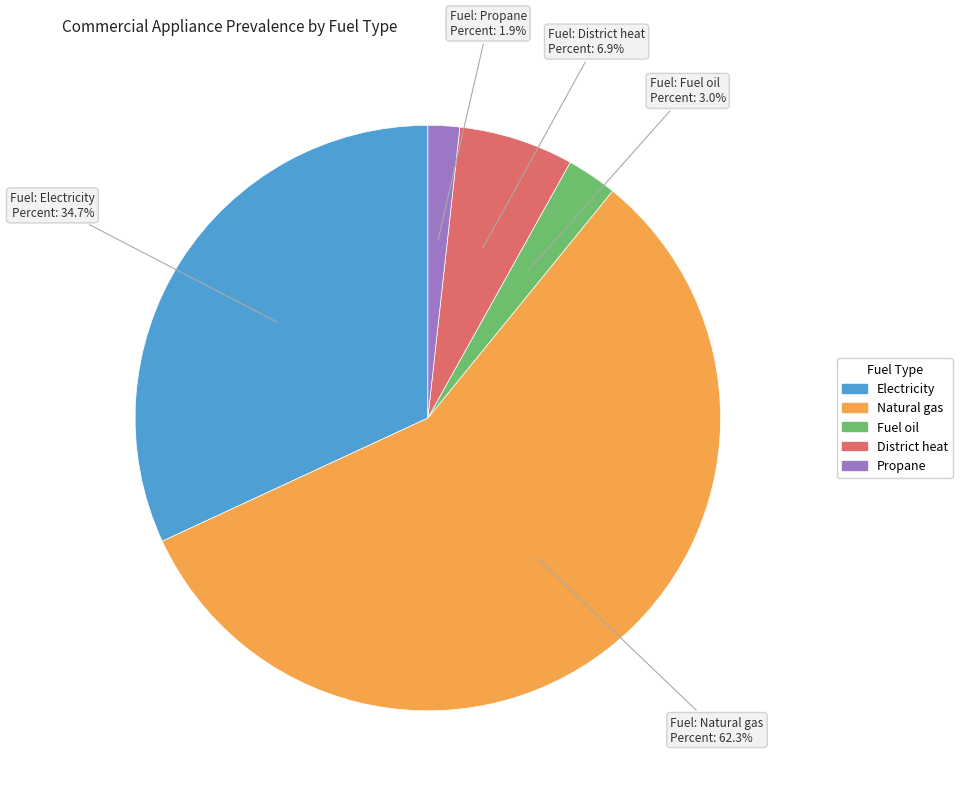

True or false: Fuel oil accounts for 1% of the total.

False